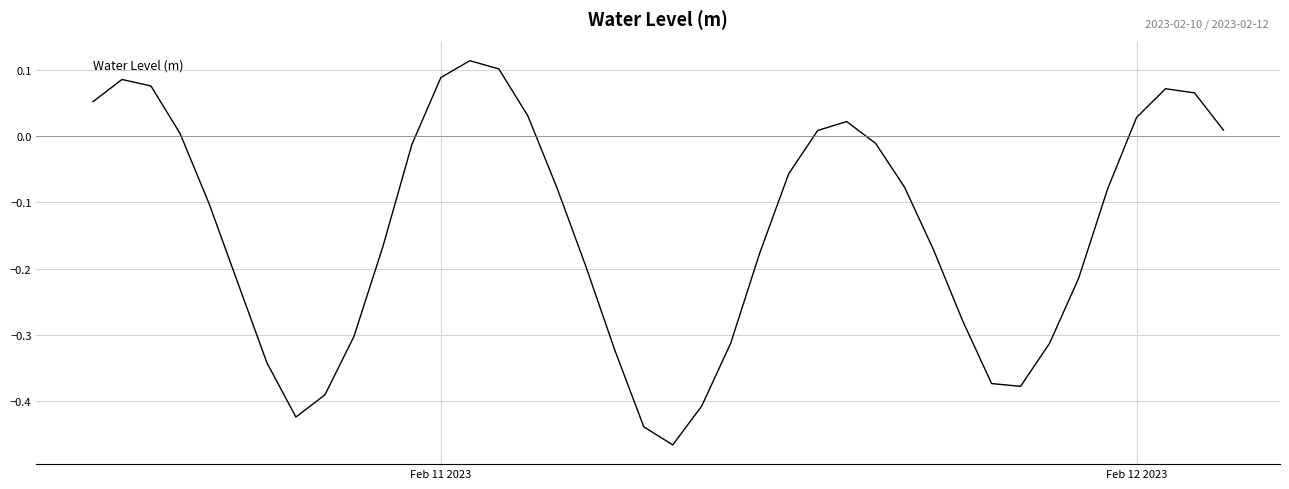

What is the difference between the maximum and minimum values?

0.6